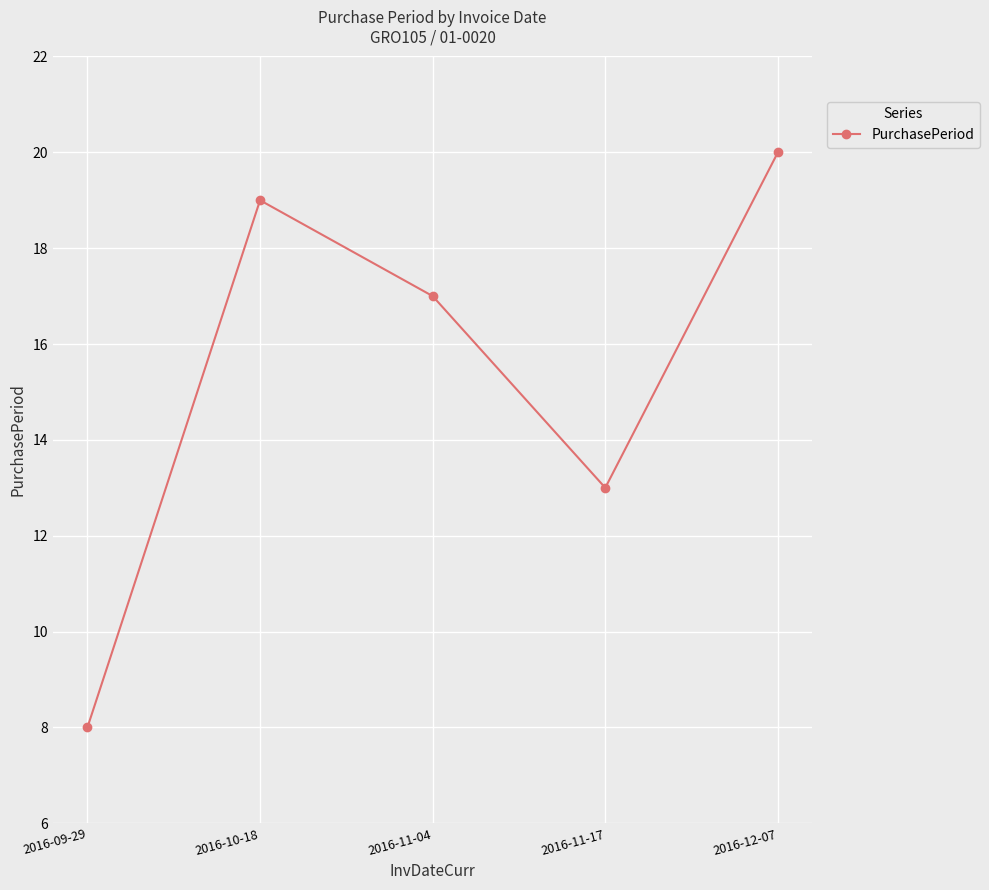

What position from the left is 2016-12-07?

5